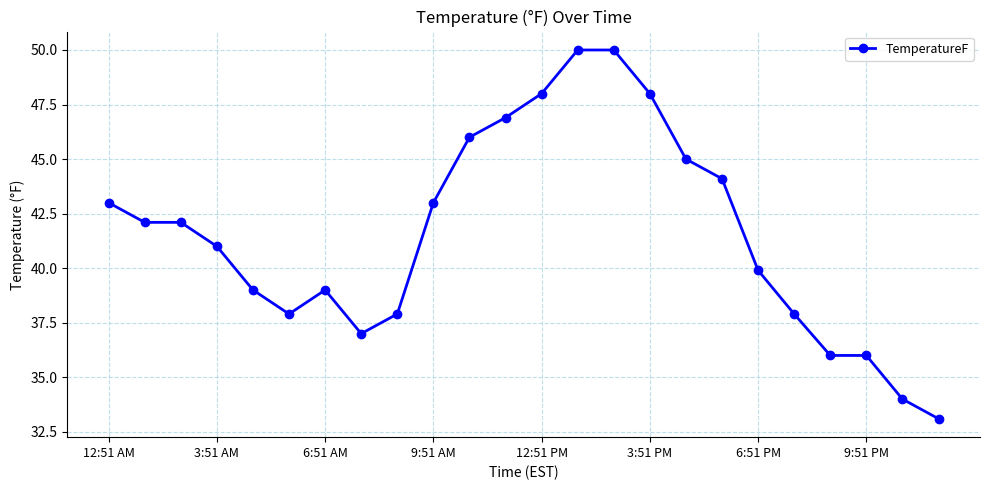

Reading right to left, list all the values displayed in this chart.

33.1	34.0	36.0	36.0	37.9	39.9	44.1	45.0	48.0	50.0	50.0	48.0	46.9	46.0	43.0	37.9	37.0	39.0	37.9	39.0	41.0	42.1	42.1	43.0